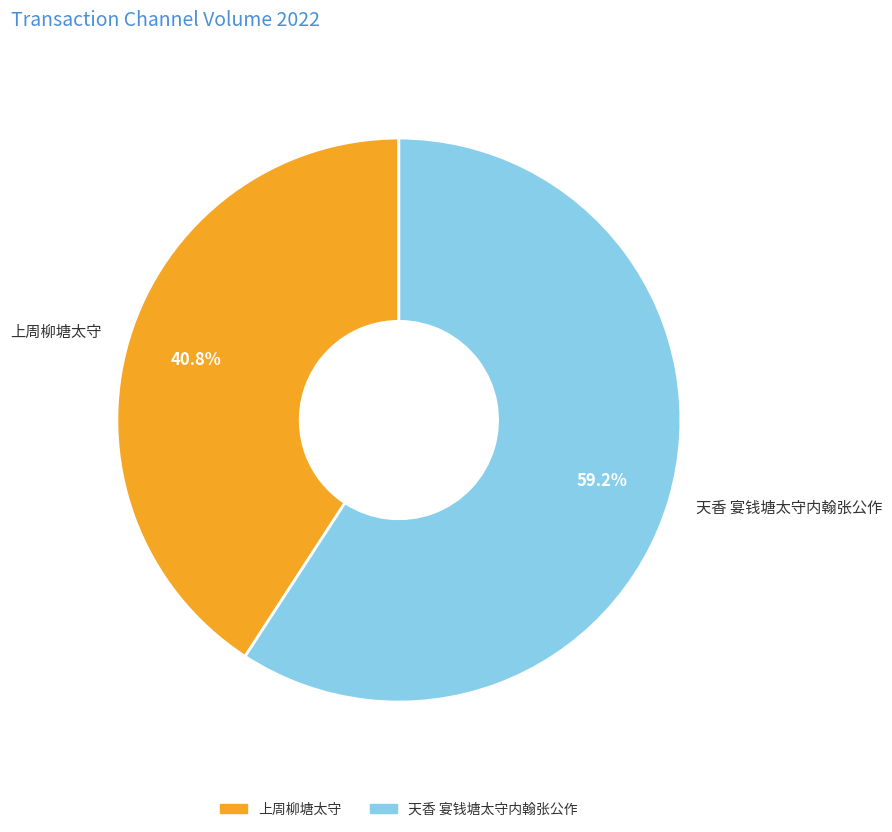

What is the ratio of the value at 上周柳塘太守 to the value at 天香 宴钱塘太守内翰张公作?

0.7